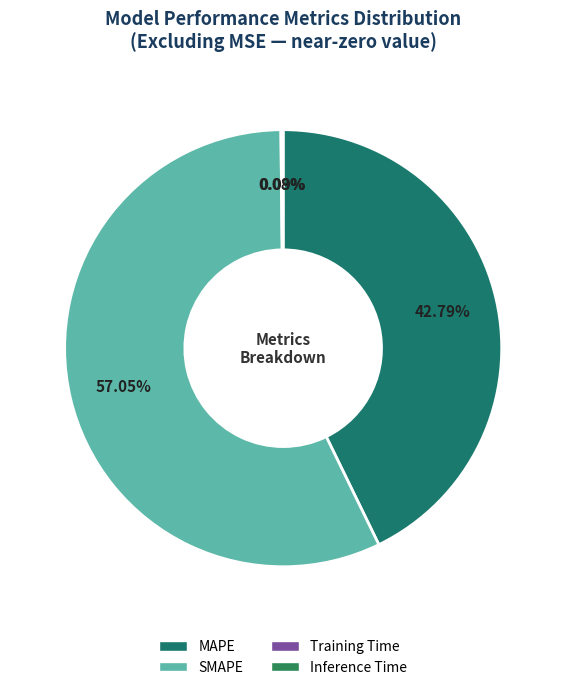

Combined, do MAPE and SMAPE account for over 50%?

Yes